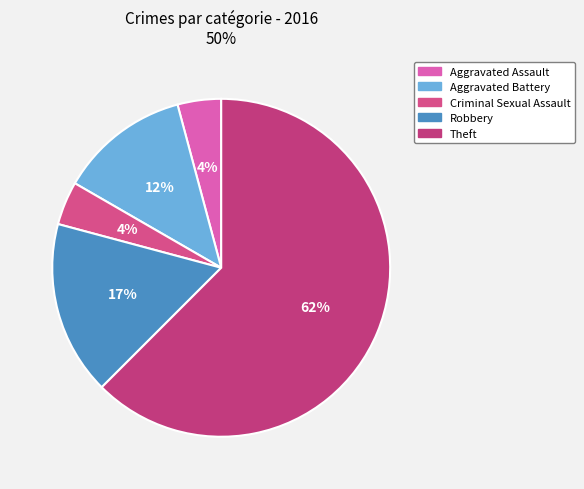

The Aggravated Assault slice represents 4% of the pie. True or false?

True